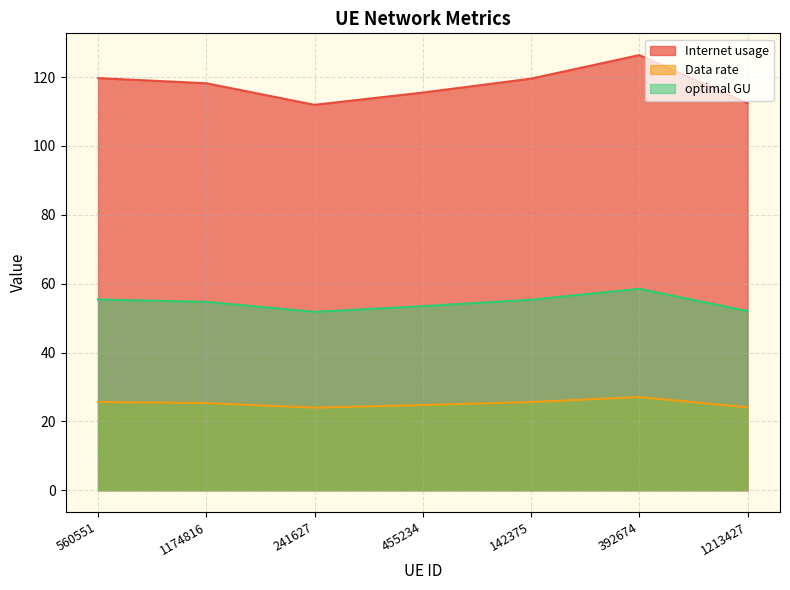

What are all the series names shown in the legend?

Internet usage, Data rate, optimal GU